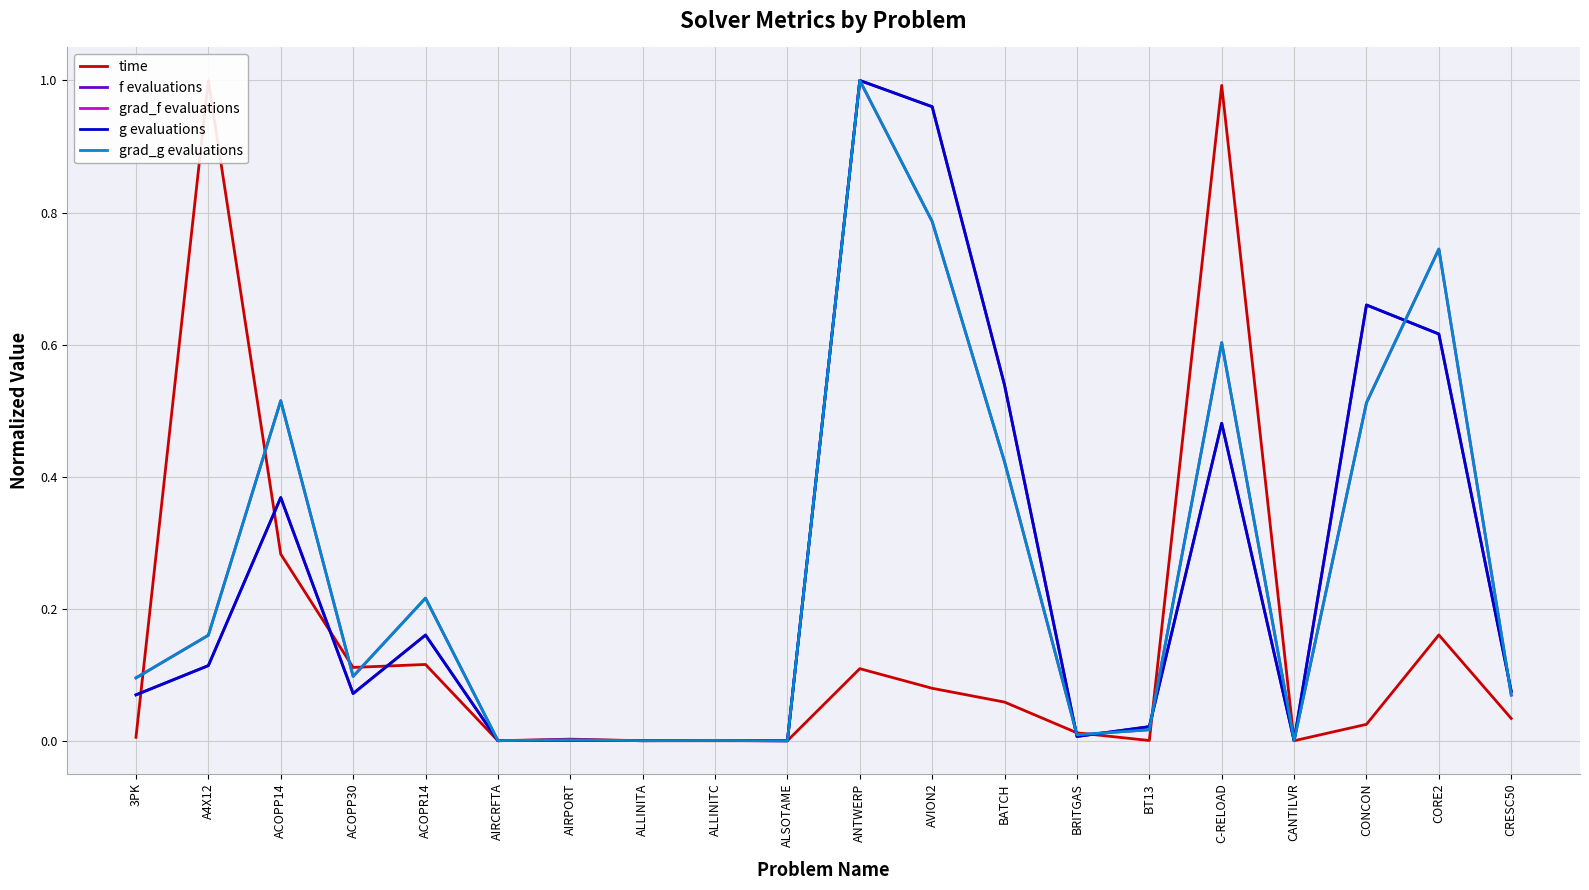

Reading right to left, list all the values displayed in this chart.

time: CRESC50=0.0	CORE2=0.2	CONCON=0.0	CANTILVR=0.0	C-RELOAD=1.0	BT13=0.0	BRITGAS=0.0	BATCH=0.1	AVION2=0.1	ANTWERP=0.1	ALSOTAME=0.0	ALLINITC=0.0	ALLINITA=0.0	AIRPORT=0.0	AIRCRFTA=0.0	ACOPR14=0.1	ACOPP30=0.1	ACOPP14=0.3	A4X12=1.0	3PK=0.0
f evaluations: CRESC50=0.1	CORE2=0.6	CONCON=0.7	CANTILVR=0.0	C-RELOAD=0.5	BT13=0.0	BRITGAS=0.0	BATCH=0.5	AVION2=1.0	ANTWERP=1.0	ALSOTAME=0.0	ALLINITC=0.0	ALLINITA=0.0	AIRPORT=0.0	AIRCRFTA=0.0	ACOPR14=0.2	ACOPP30=0.1	ACOPP14=0.4	A4X12=0.1	3PK=0.1
grad_f evaluations: CRESC50=0.1	CORE2=0.7	CONCON=0.5	CANTILVR=0.0	C-RELOAD=0.6	BT13=0.0	BRITGAS=0.0	BATCH=0.4	AVION2=0.8	ANTWERP=1.0	ALSOTAME=0.0	ALLINITC=0.0	ALLINITA=0.0	AIRPORT=0.0	AIRCRFTA=0.0	ACOPR14=0.2	ACOPP30=0.1	ACOPP14=0.5	A4X12=0.2	3PK=0.1
g evaluations: CRESC50=0.1	CORE2=0.6	CONCON=0.7	CANTILVR=0.0	C-RELOAD=0.5	BT13=0.0	BRITGAS=0.0	BATCH=0.5	AVION2=1.0	ANTWERP=1.0	ALSOTAME=0.0	ALLINITC=0.0	ALLINITA=0.0	AIRPORT=0.0	AIRCRFTA=0.0	ACOPR14=0.2	ACOPP30=0.1	ACOPP14=0.4	A4X12=0.1	3PK=0.1
grad_g evaluations: CRESC50=0.1	CORE2=0.7	CONCON=0.5	CANTILVR=0.0	C-RELOAD=0.6	BT13=0.0	BRITGAS=0.0	BATCH=0.4	AVION2=0.8	ANTWERP=1.0	ALSOTAME=0.0	ALLINITC=0.0	ALLINITA=0.0	AIRPORT=0.0	AIRCRFTA=0.0	ACOPR14=0.2	ACOPP30=0.1	ACOPP14=0.5	A4X12=0.2	3PK=0.1